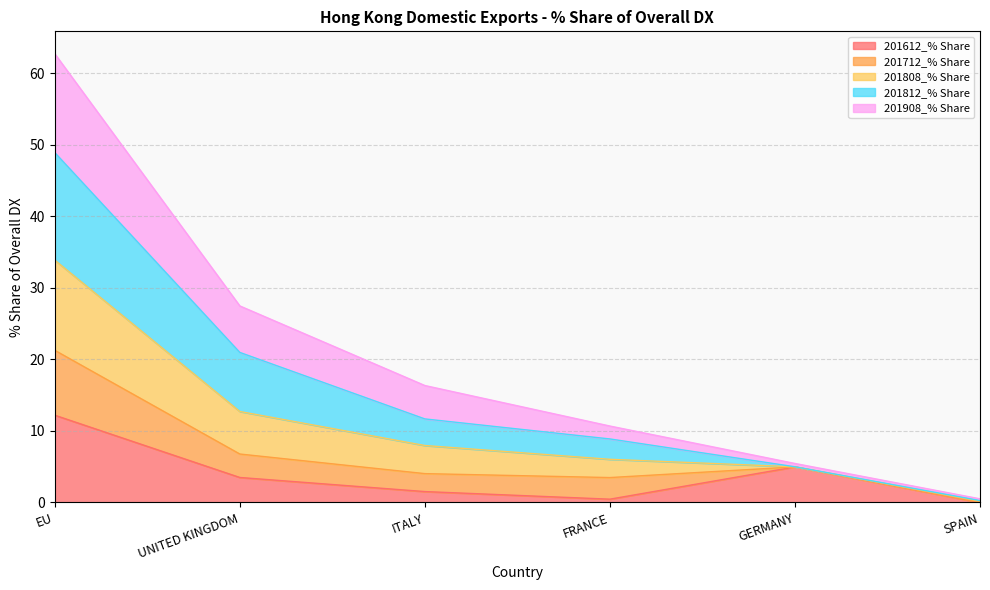

How many lines are shown in the chart?

5